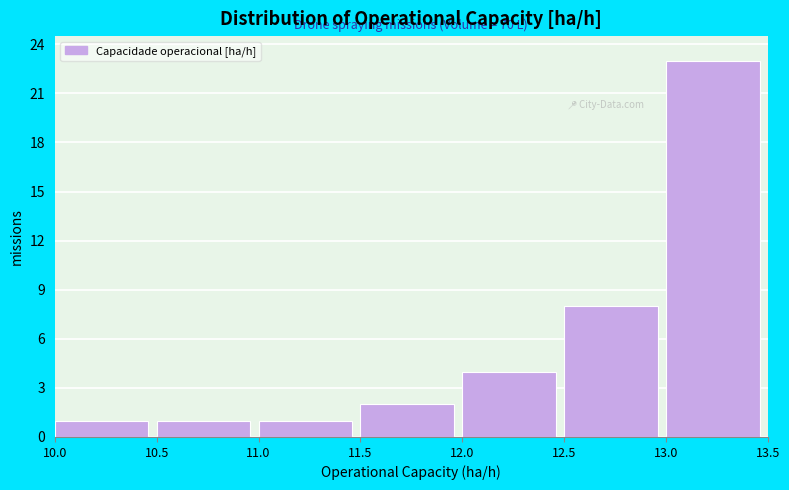

Which range on the x-axis has the tallest bar?

13.0 to 13.5